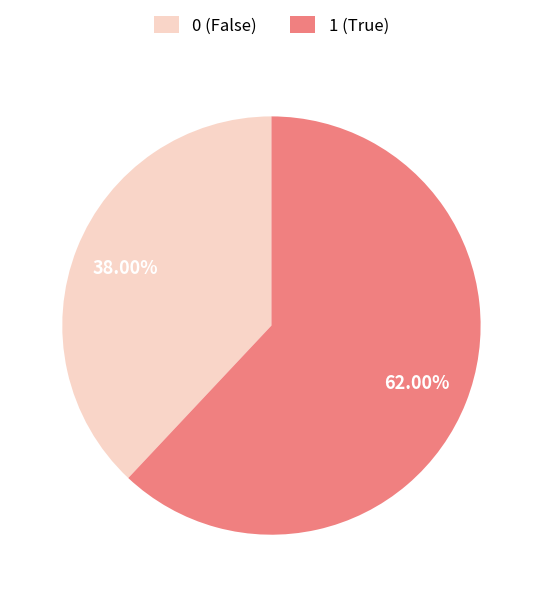

Rank the categories by value from lowest to highest.

0, 1